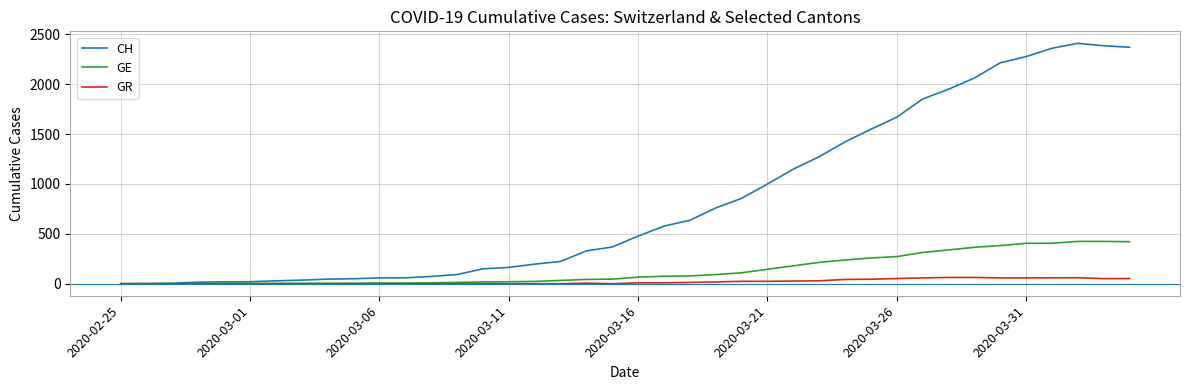

List the series in order of their peak value, lowest first.

GR, GE, CH